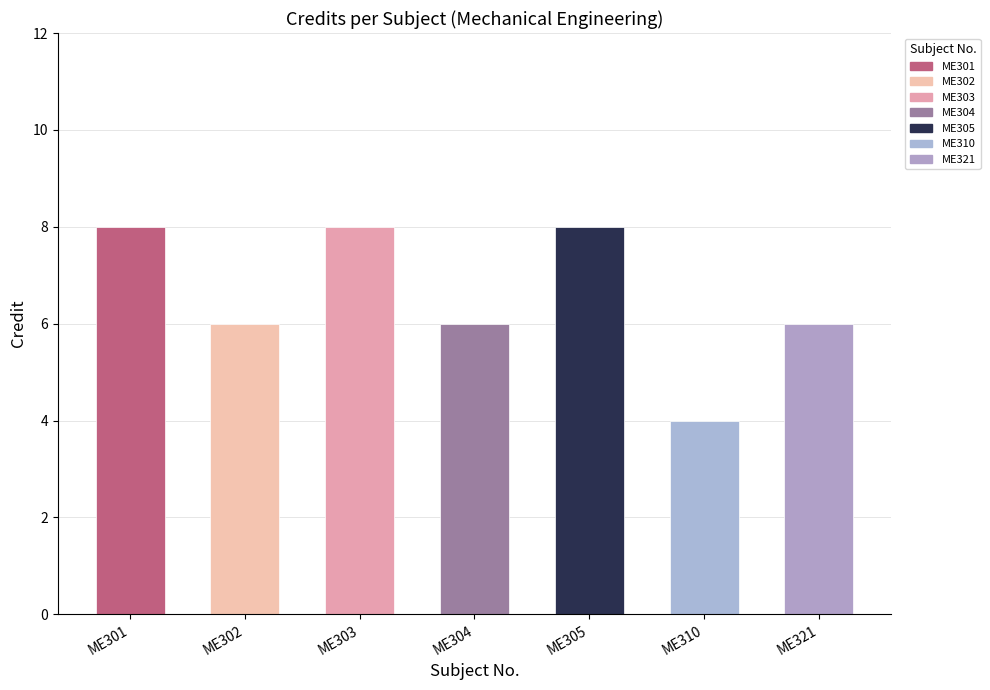

Does the chart contain any negative values?

No